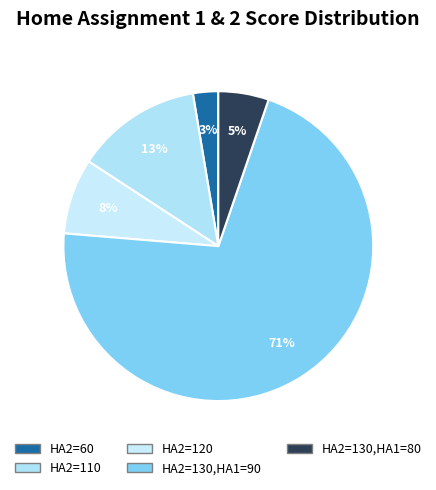

How many segments does this pie chart have?

5